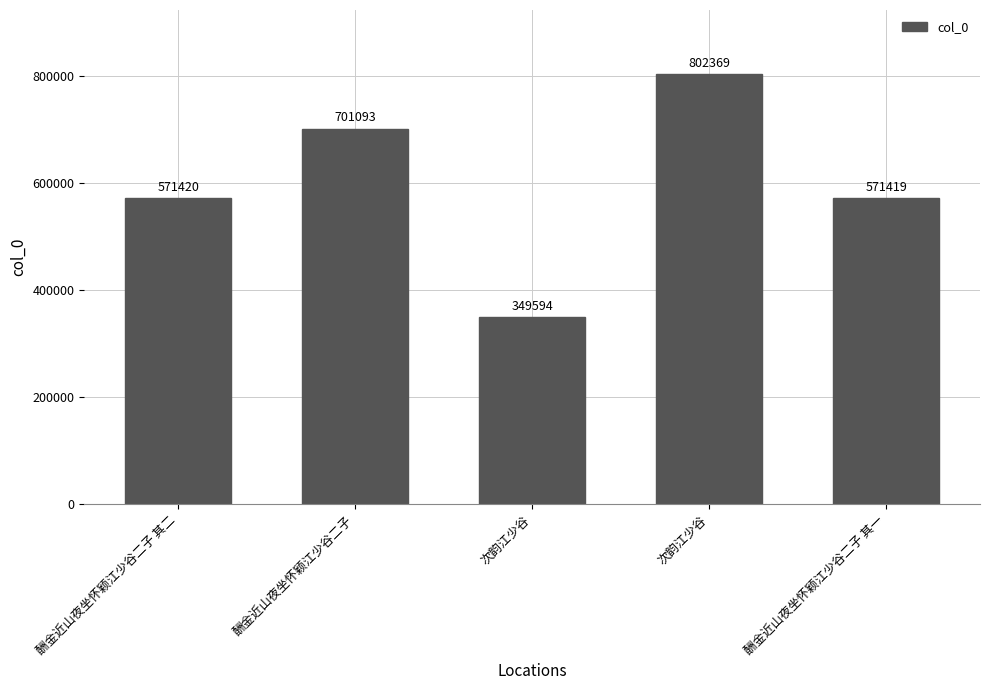

How many values are below 571420?

2